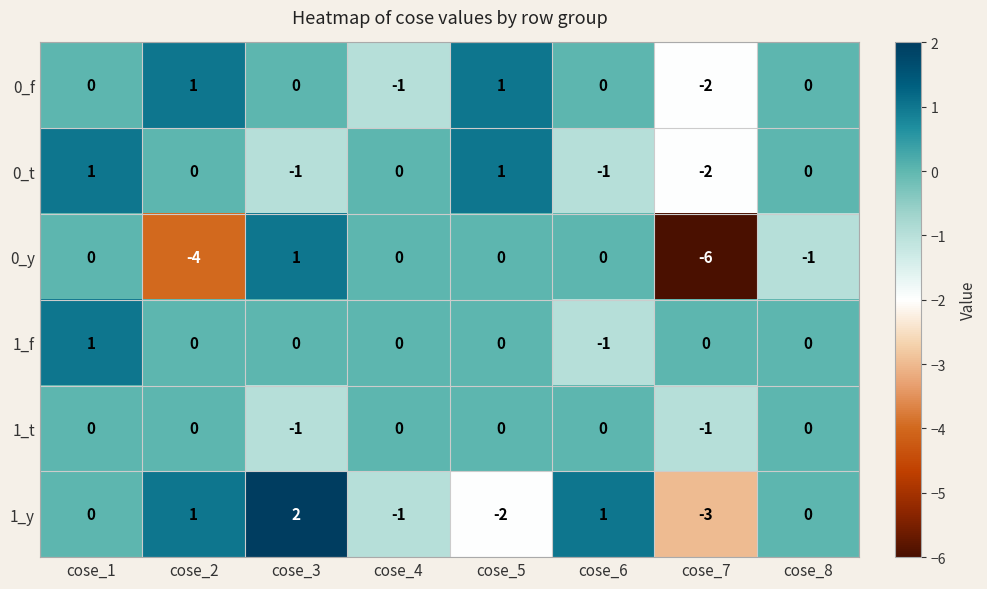

What is the difference between the second highest and minimum values in the 0_y series?

6